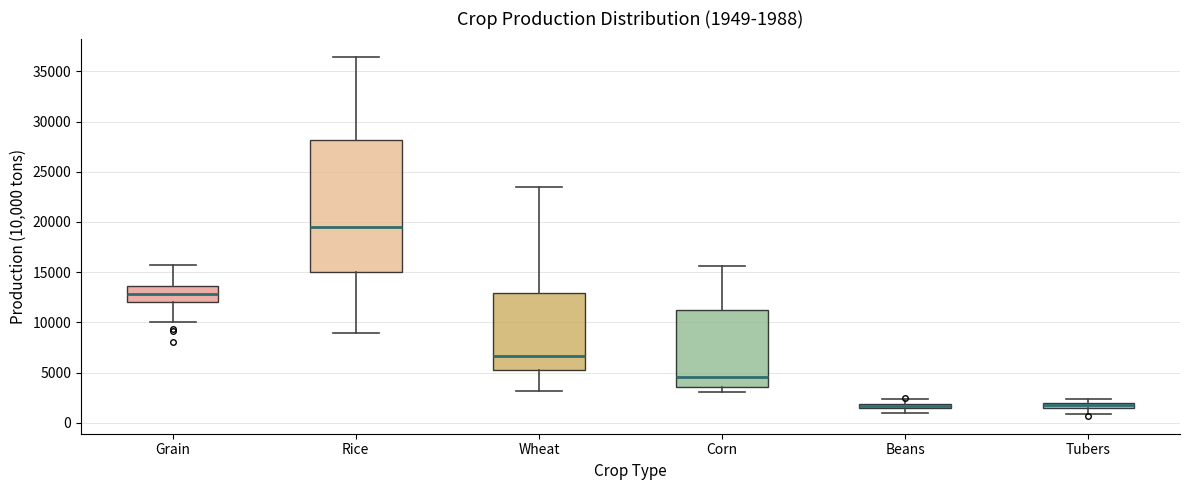

Which box is the tallest, from its lower edge to its upper edge?

Rice